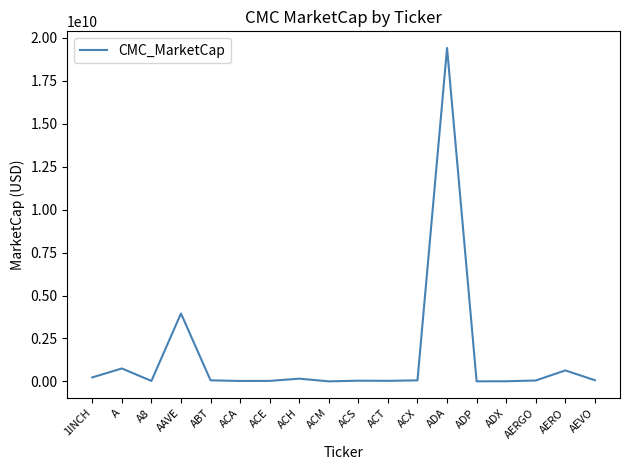

What is the change in value from ADX to AERO?

+631673727.9